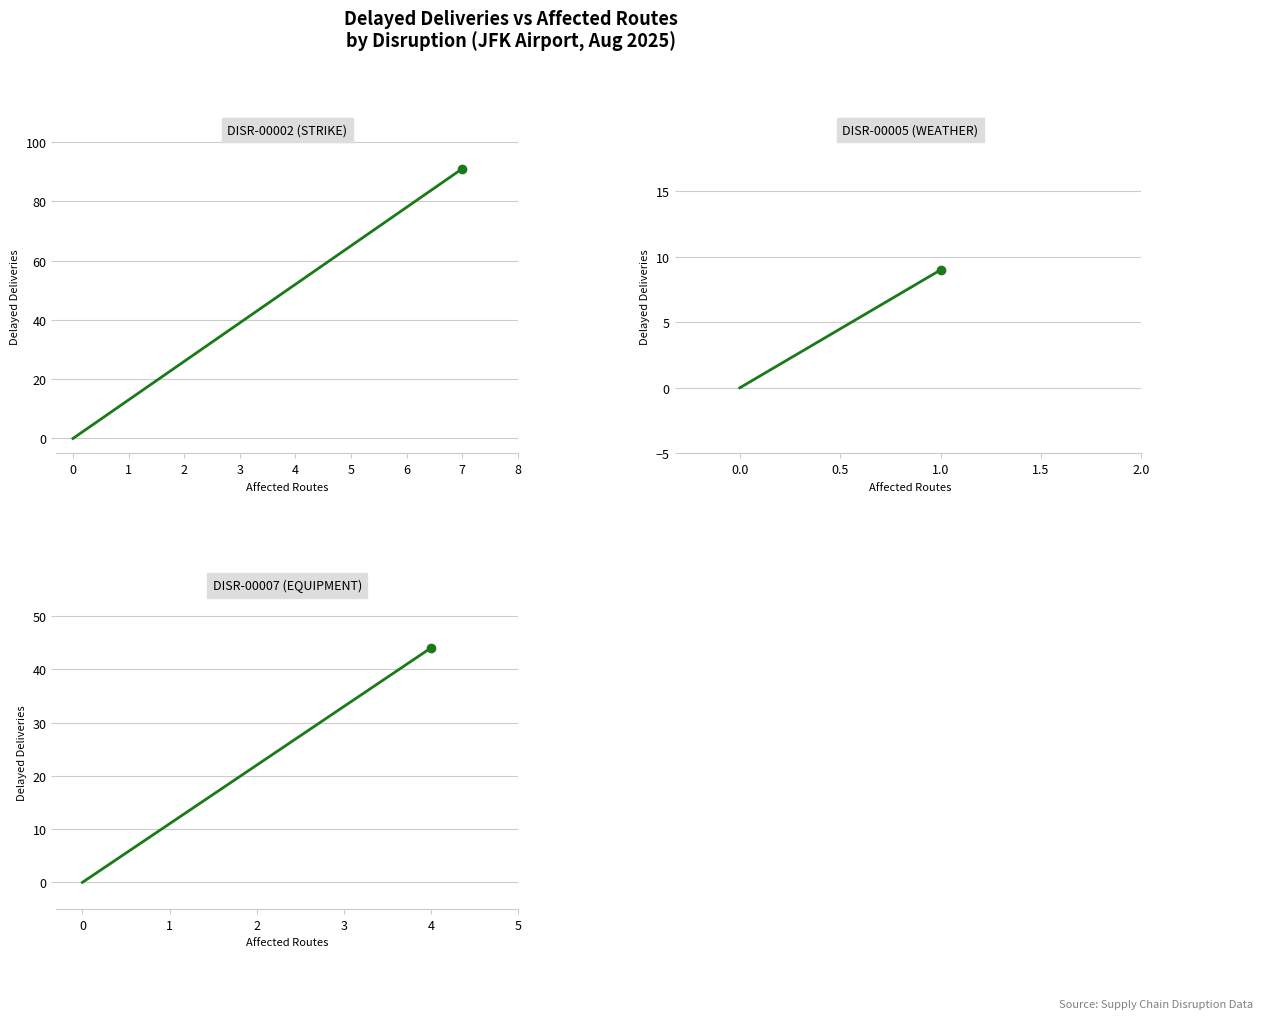

Rank the series at −1 from lowest to highest value.

DISR-00002 (STRIKE), DISR-00005 (WEATHER), DISR-00007 (EQUIPMENT)